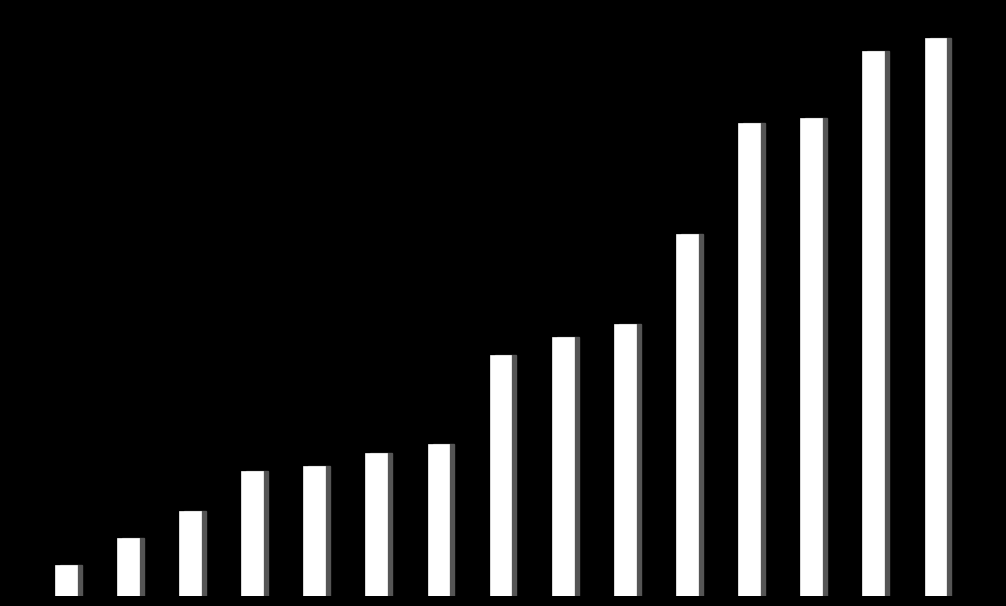

Reading left to right, what are all the values shown in this chart?

0=7	1=13	2=19	3=28	4=29	5=32	6=34	7=54	8=58	9=61	10=81	11=106	12=107	13=122	14=125